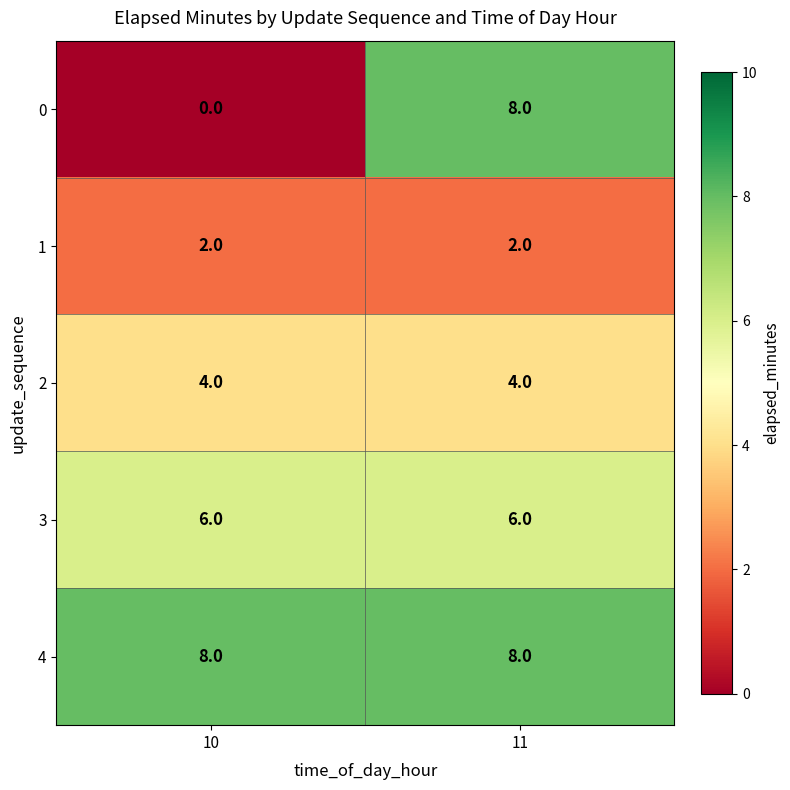

List the series in order of their peak value, highest first.

0, 4, 3, 2, 1